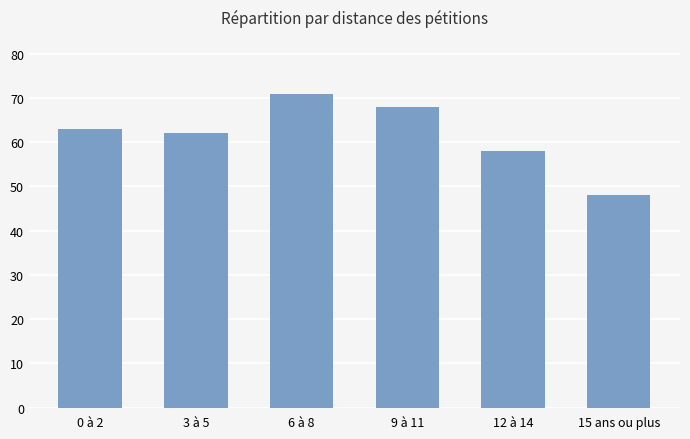

Which label corresponds to the largest value in the chart?

6 à 8